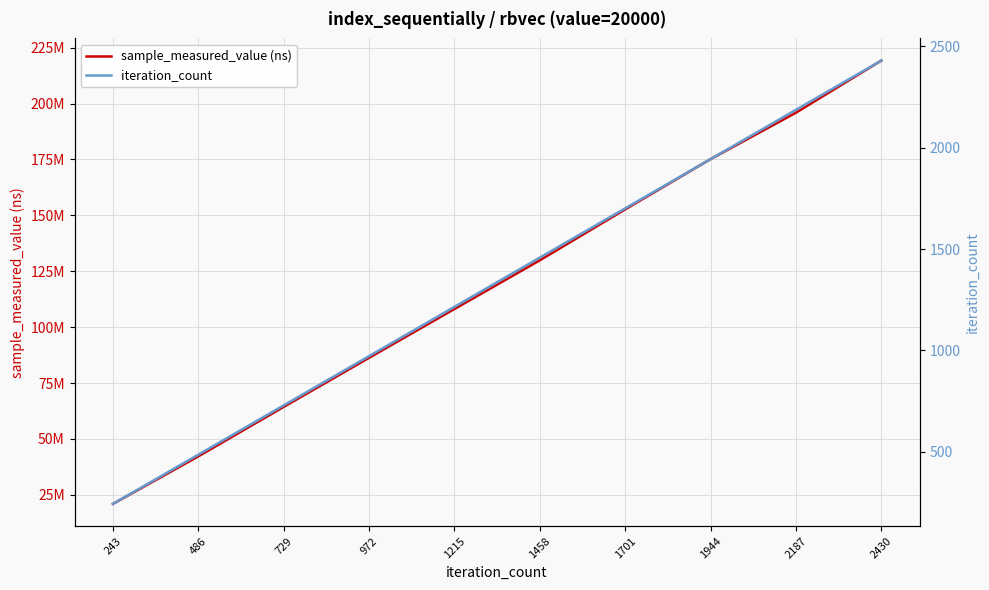

True or false: sample_measured_value (ns) has a value of 41875764 at 729.

False